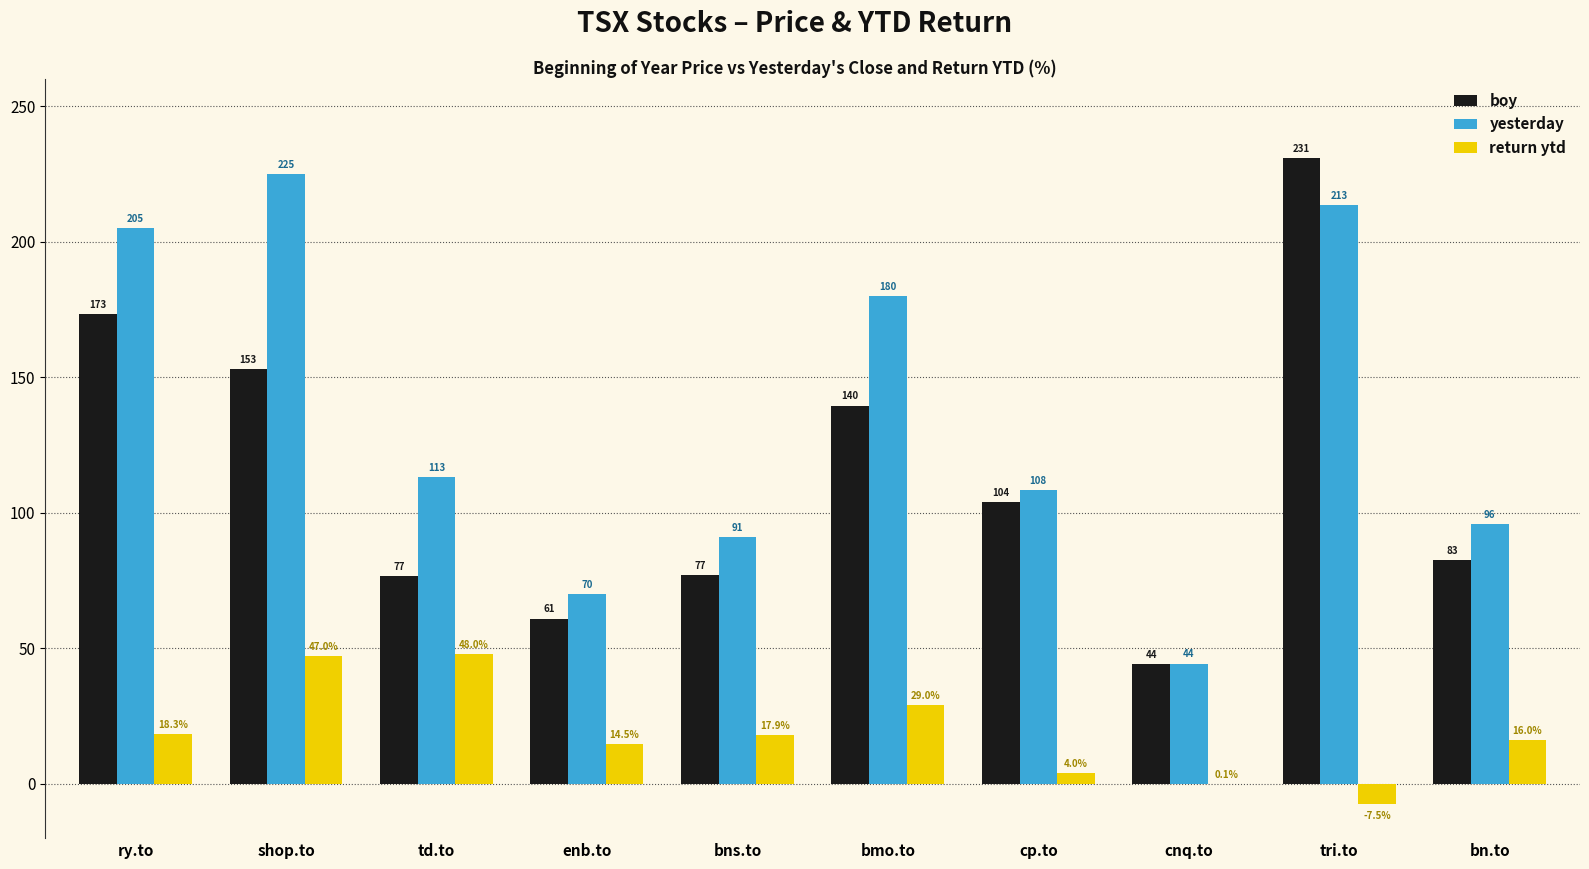

Are the bars grouped side by side (vs. stacked)?

Yes